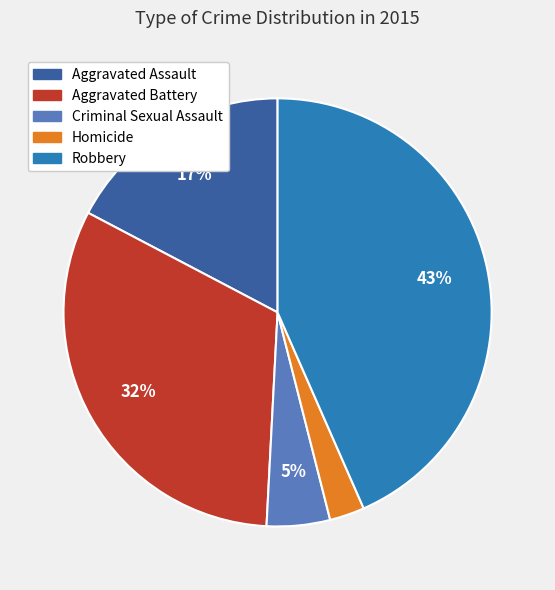

To the nearest percent, what is the difference between the Criminal Sexual Assault and Homicide slice percentages?

2%